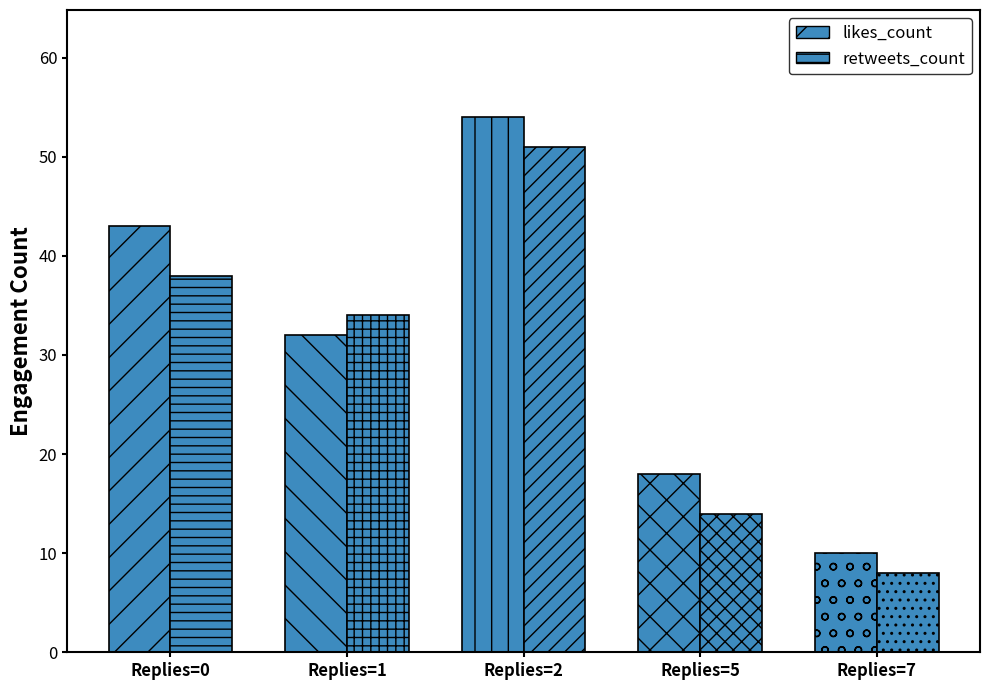

Reading left to right, list all the values displayed in this chart.

likes_count: Replies=0=43	Replies=1=32	Replies=2=54	Replies=5=18	Replies=7=10
retweets_count: Replies=0=38	Replies=1=34	Replies=2=51	Replies=5=14	Replies=7=8